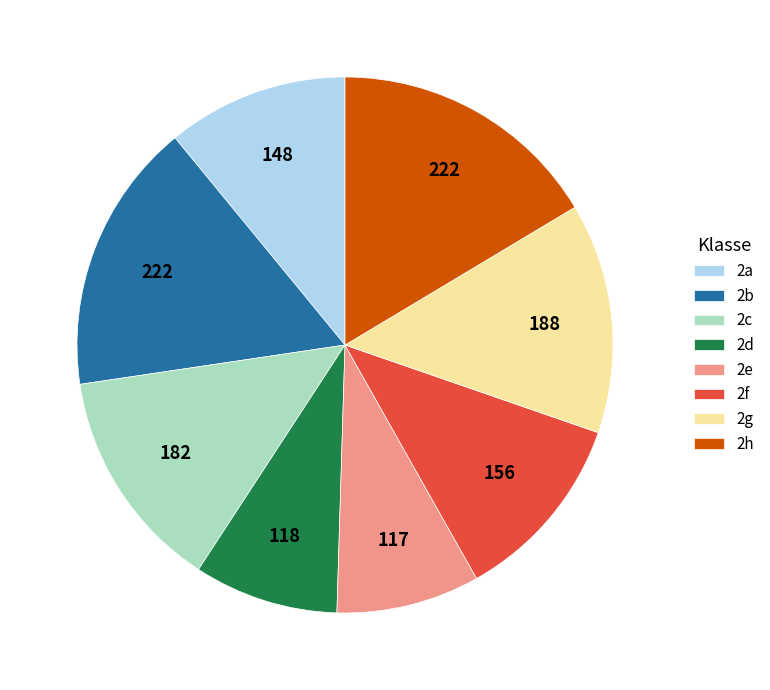

Is 2c the majority of the pie?

No